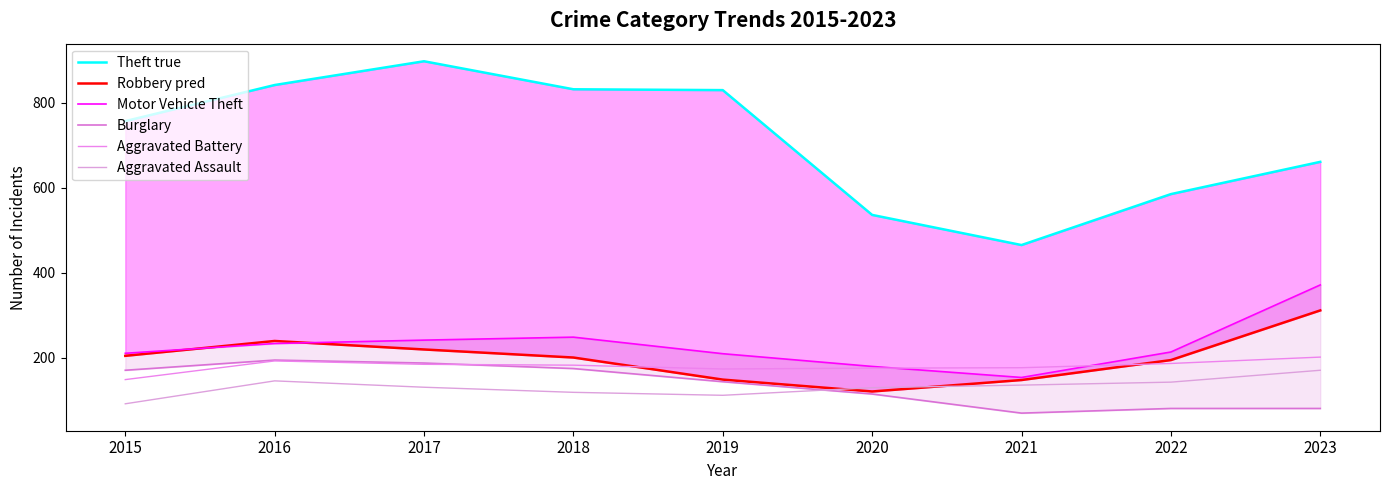

How many values in the Aggravated Assault series are below 130?

4